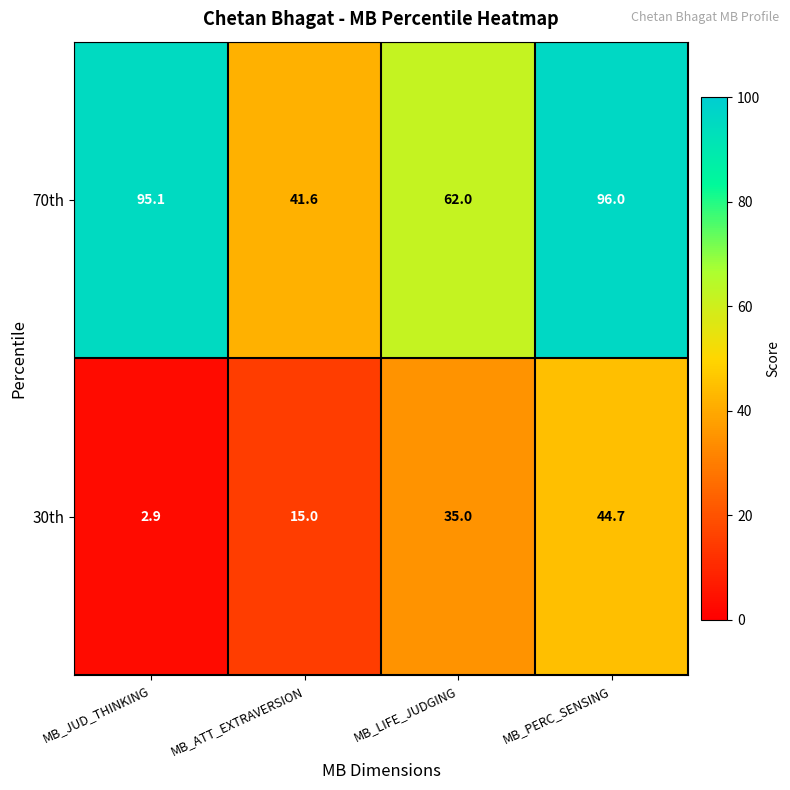

At how many categories does at least one series exceed 67?

2